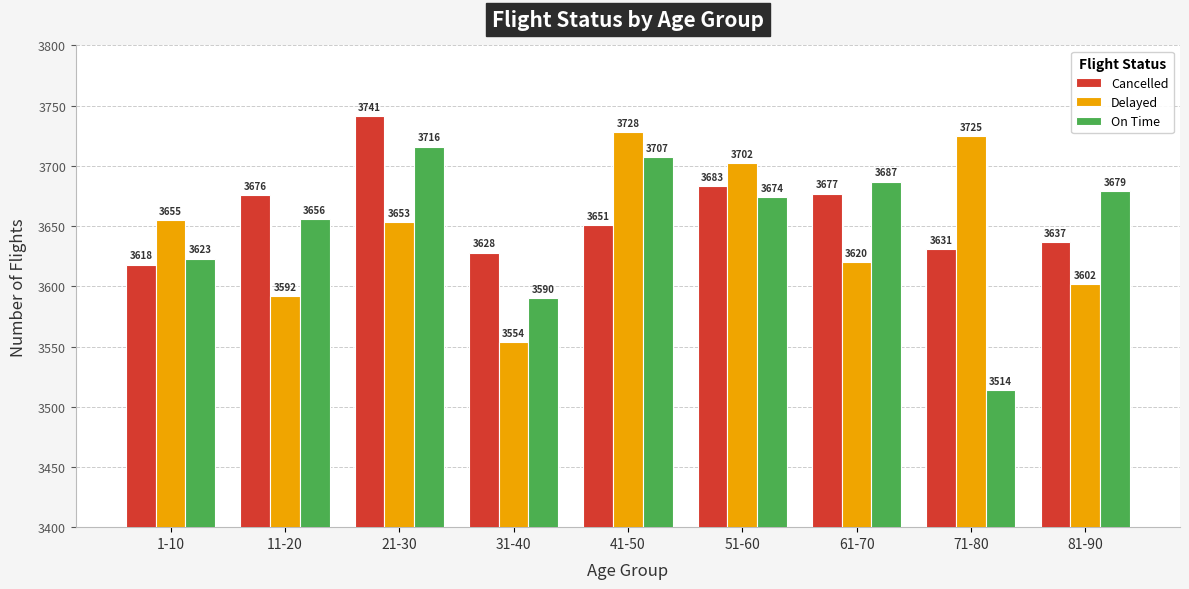

How many series are shown in this chart?

3